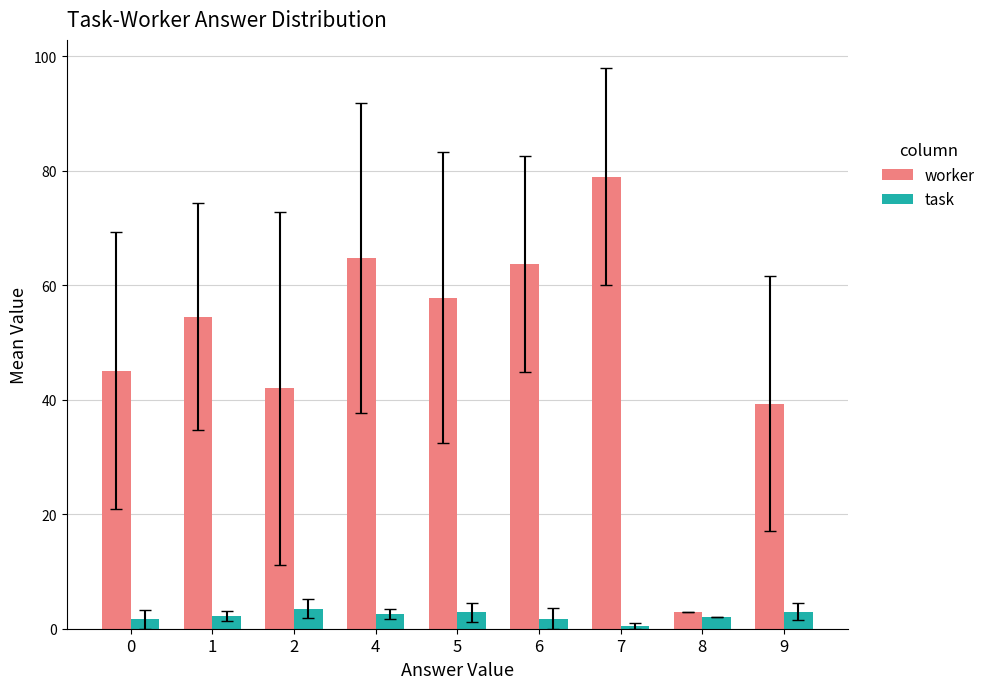

Is it true that worker equals 12.9 at 6?

False